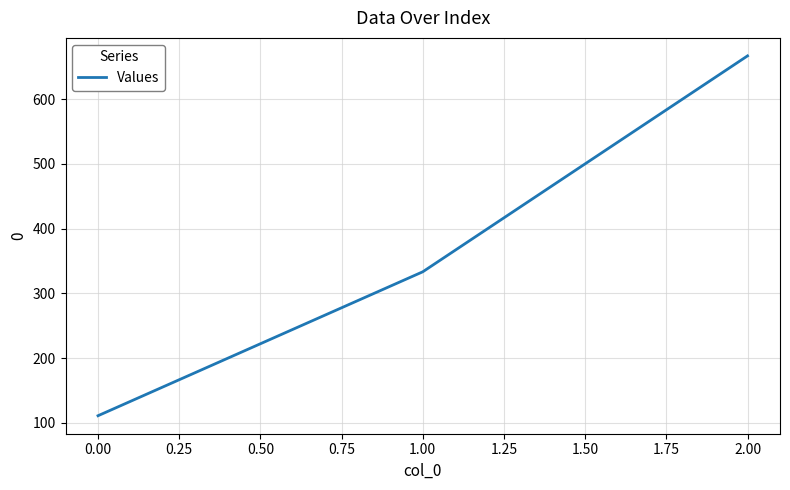

Reading left to right, what are all the values shown in this chart?

111.1	333.3	666.7